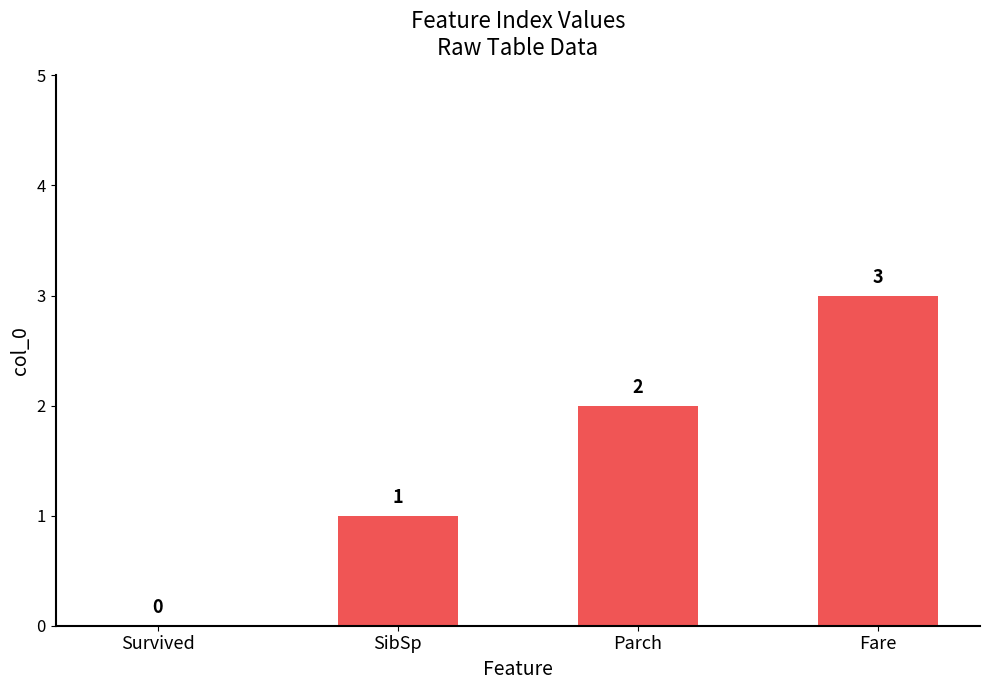

Reading right to left, what are all the values shown in this chart?

3	2	1	0